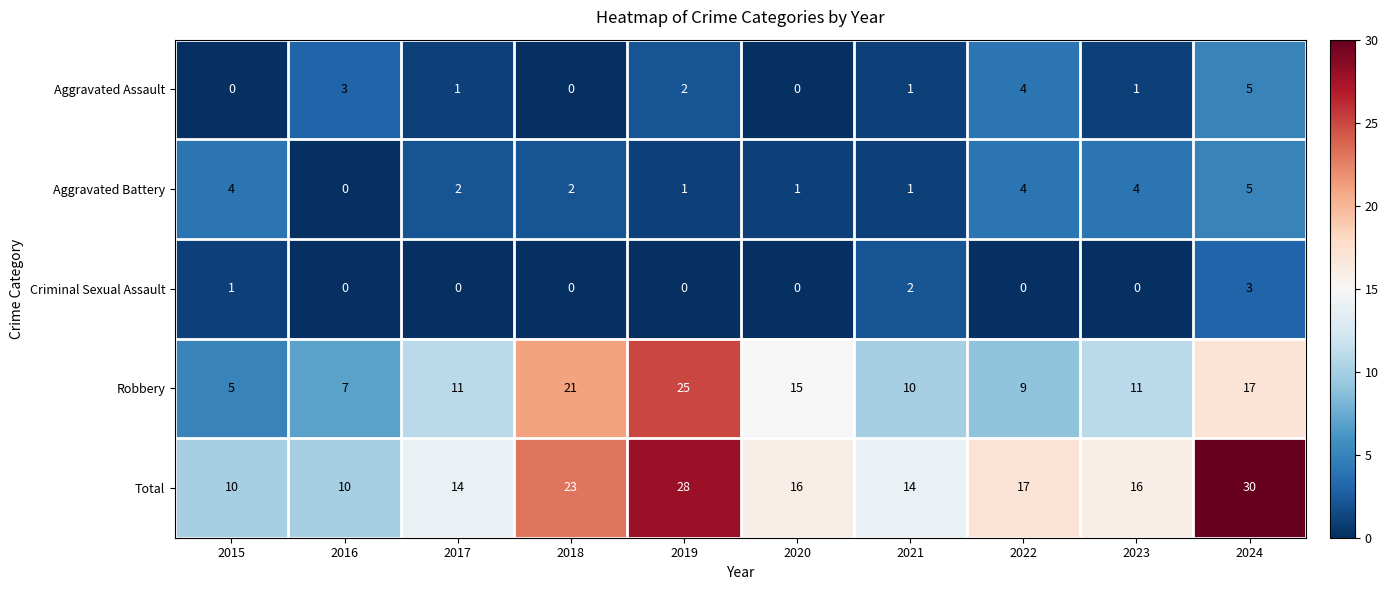

What is the spread (max minus min) of values at 2019?

28